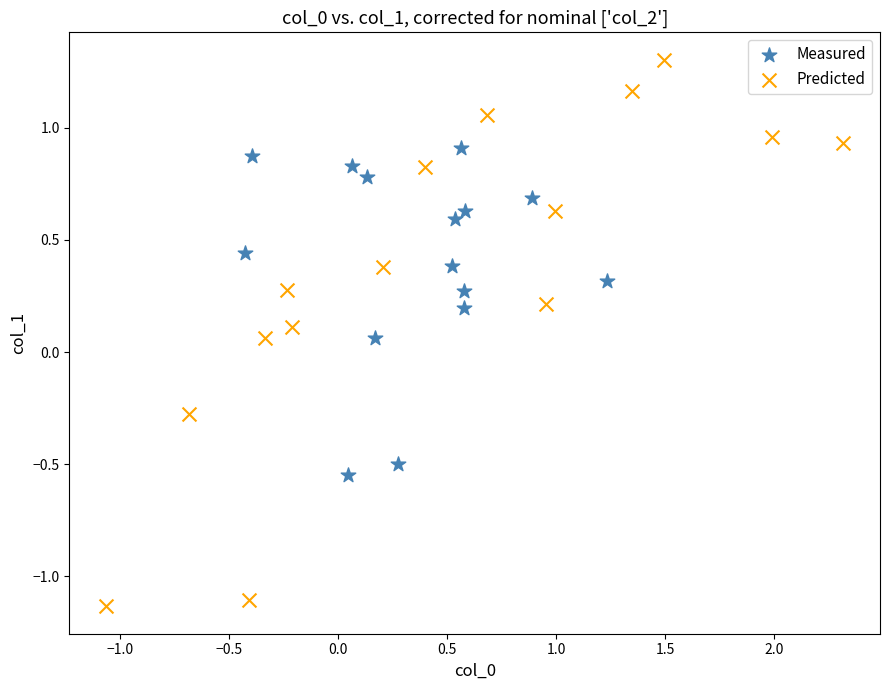

Which series has the largest Y range (max minus min)?

Predicted